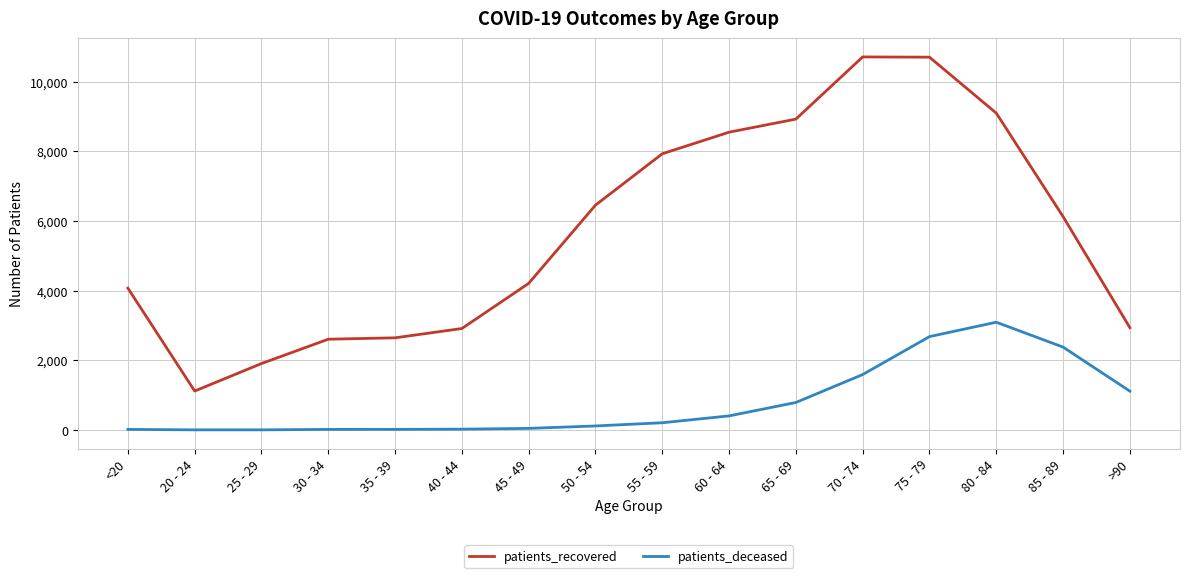

How many lines are shown in the chart?

2